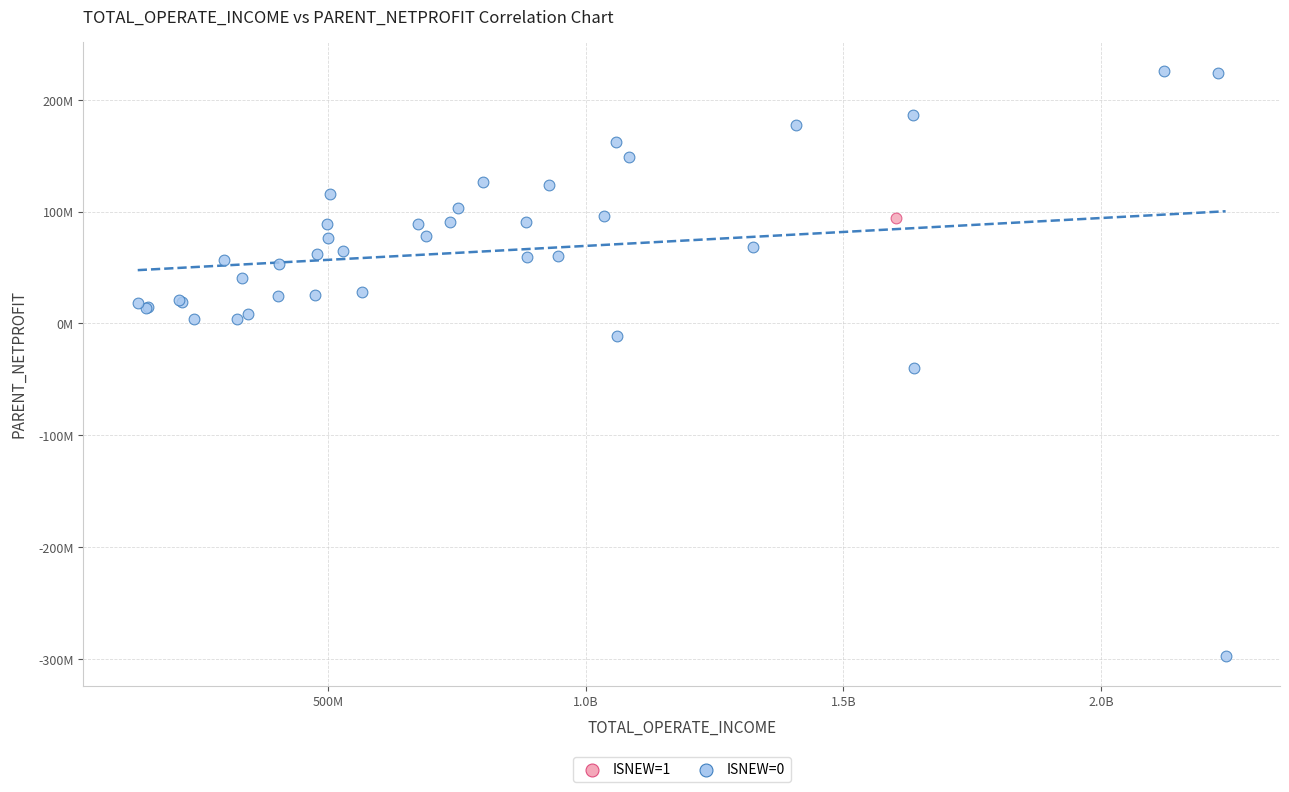

What are all the series names shown in the legend?

ISNEW=1, ISNEW=0